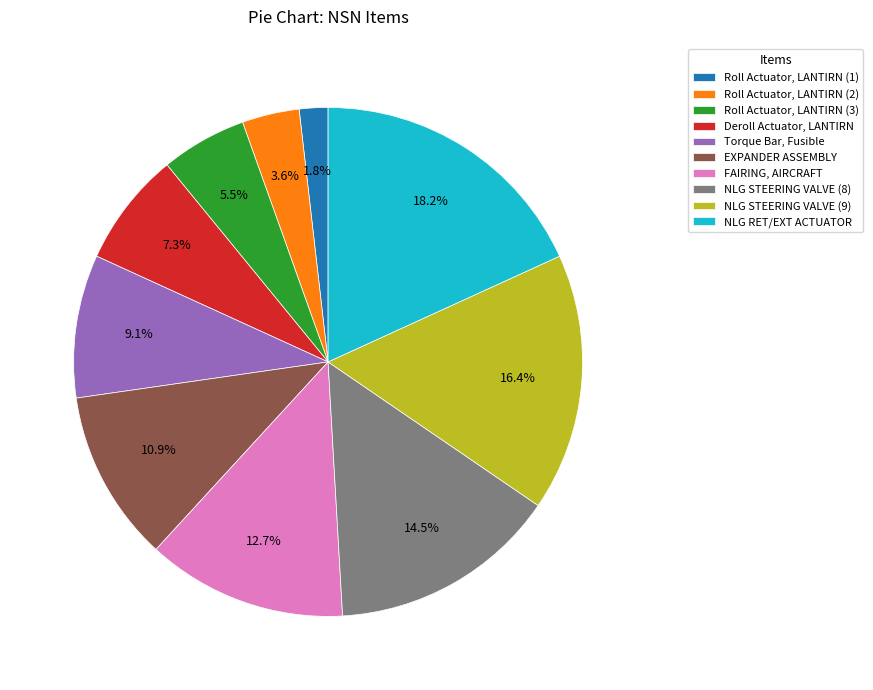

Which category has the smallest portion of the pie?

Roll Actuator, LANTIRN (1)